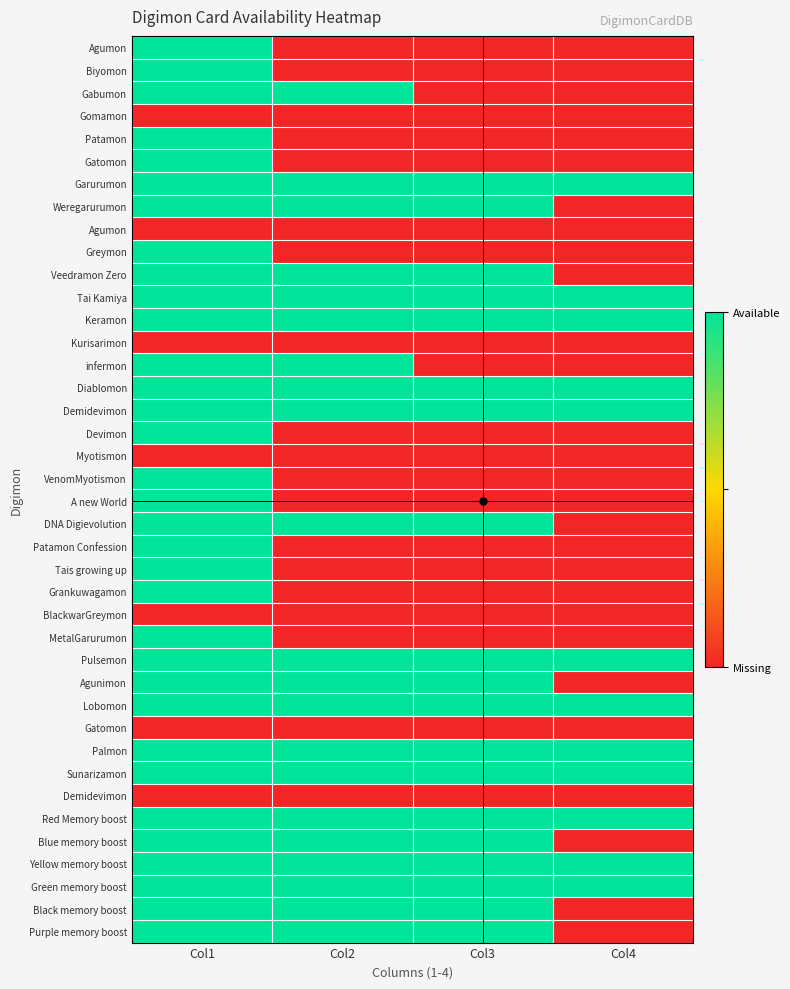

How many data points does each series have?

4